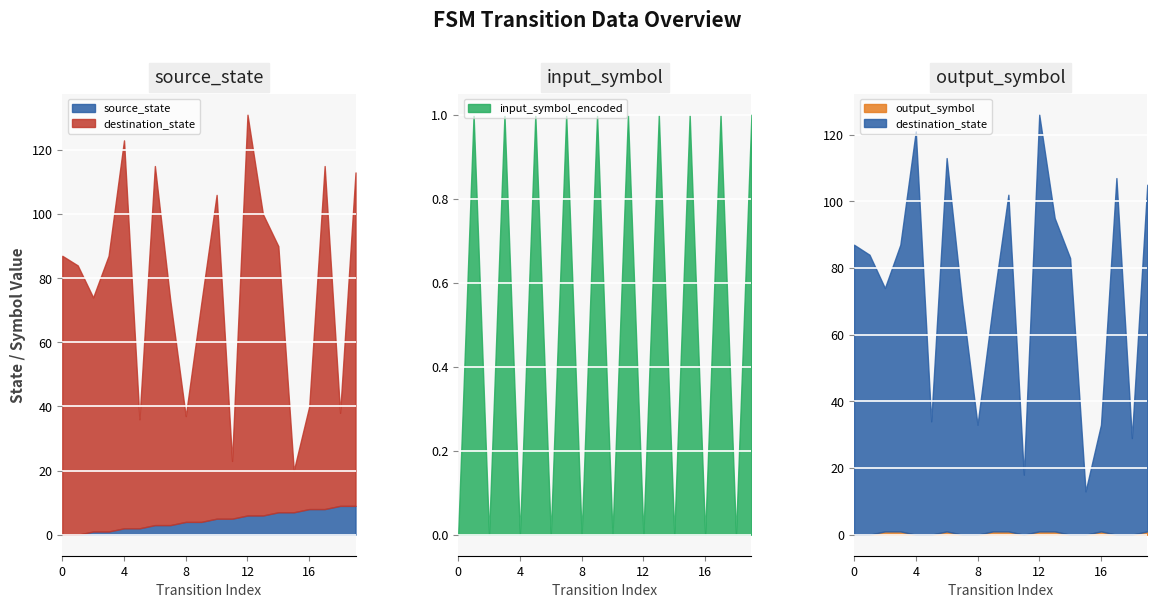

What is the difference between the maximum and minimum values in the output_symbol series?

1